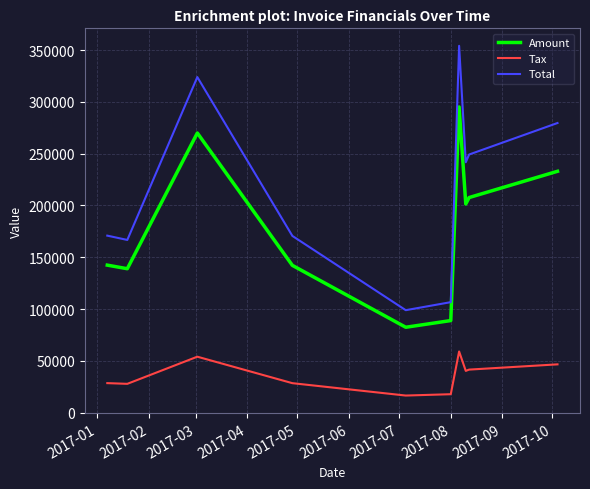

True or false: Amount and Total intersect in this chart.

False